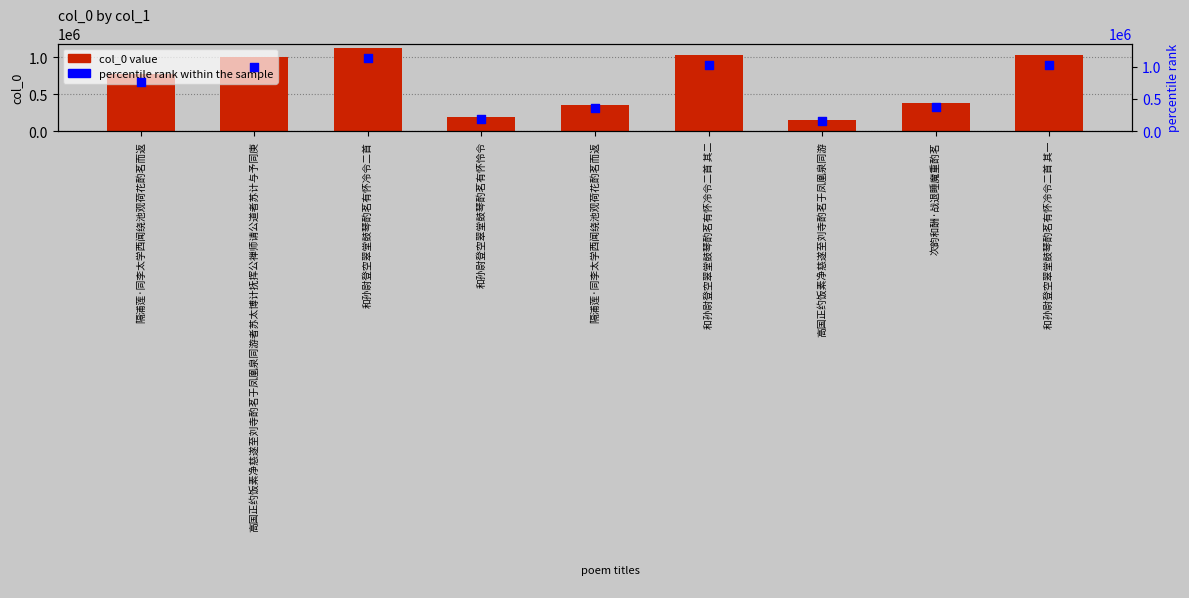

What is the total value across all series at 和孙尉登空翠堂鼓琴酌茗有怀怜令?

382326